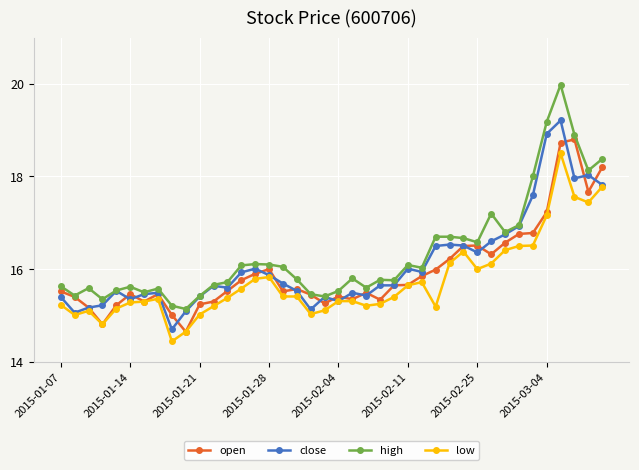

True or false: low has more than 1 interior local peaks.

True